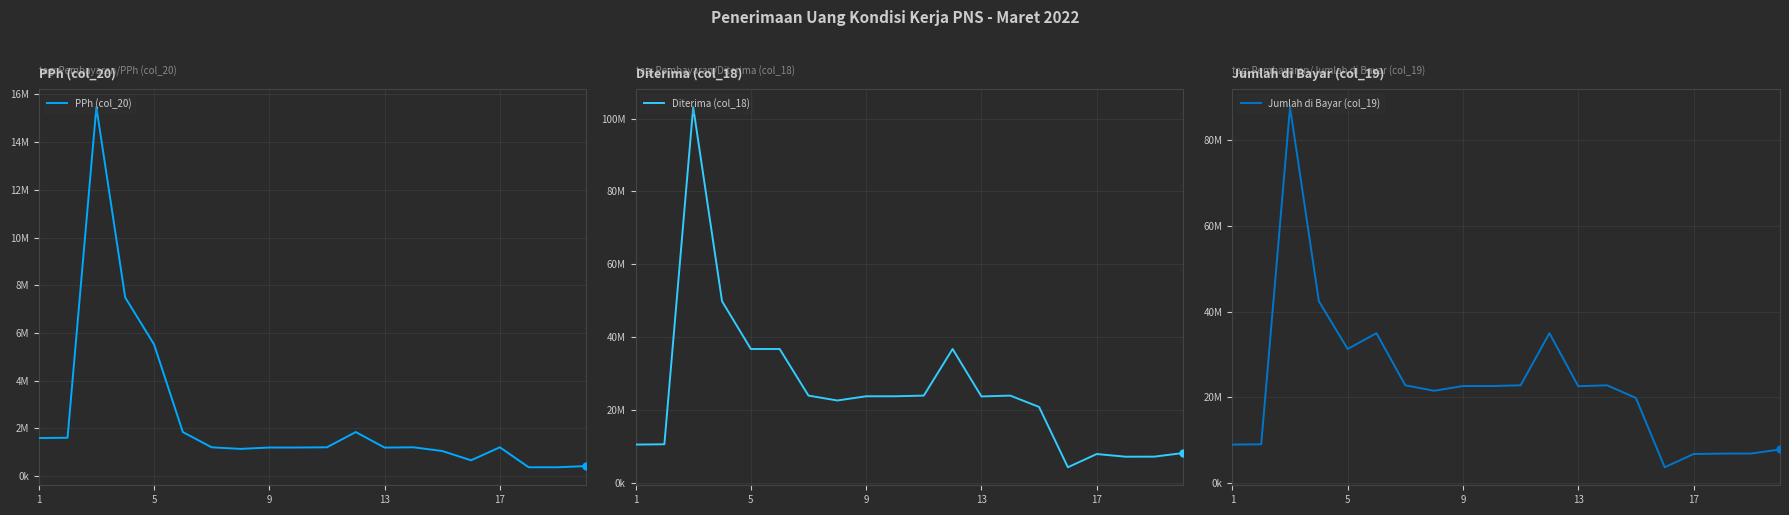

At how many categories does at least one series exceed 4008623?

20